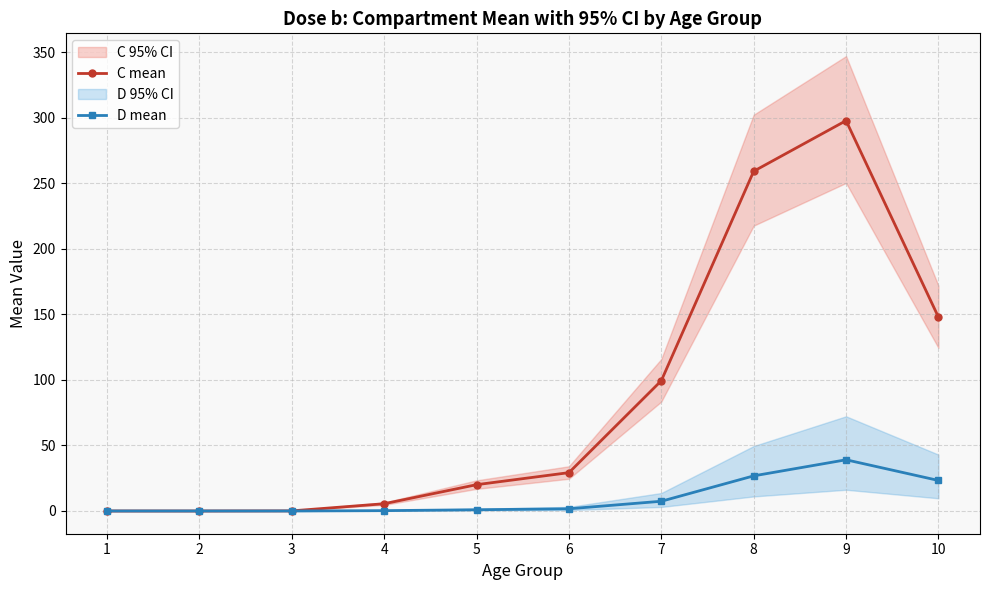

How many lines are shown in the chart?

2